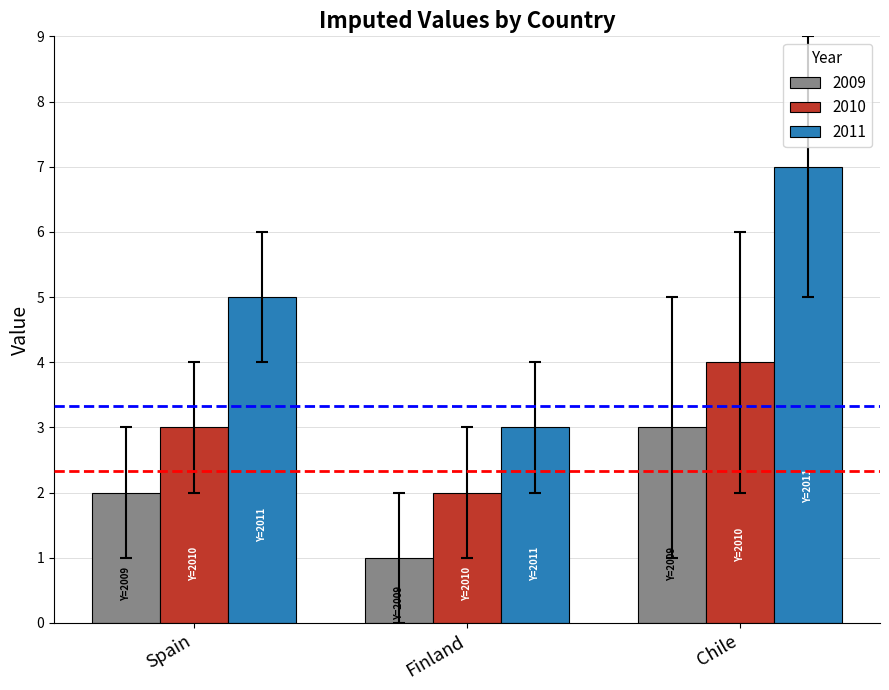

What is the sum of the 2010 values at Chile and Finland?

6